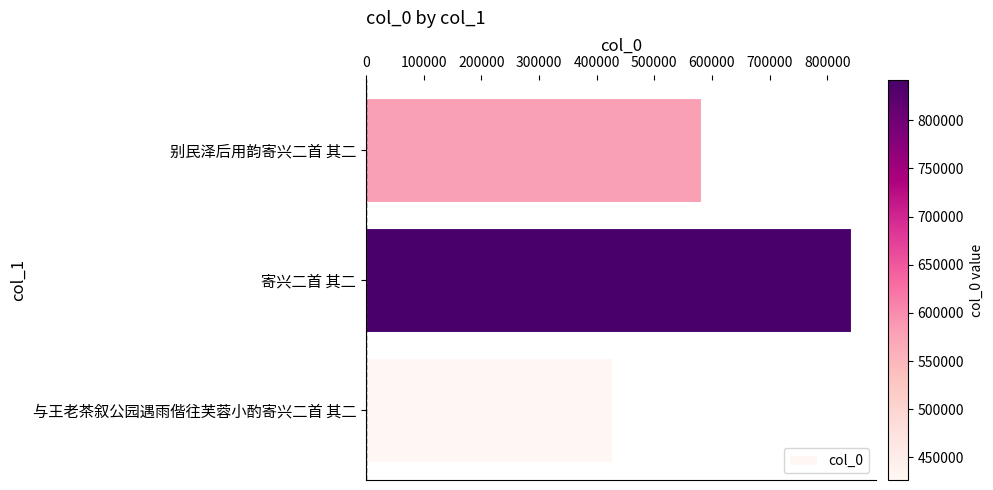

What is the smallest value displayed?

426449